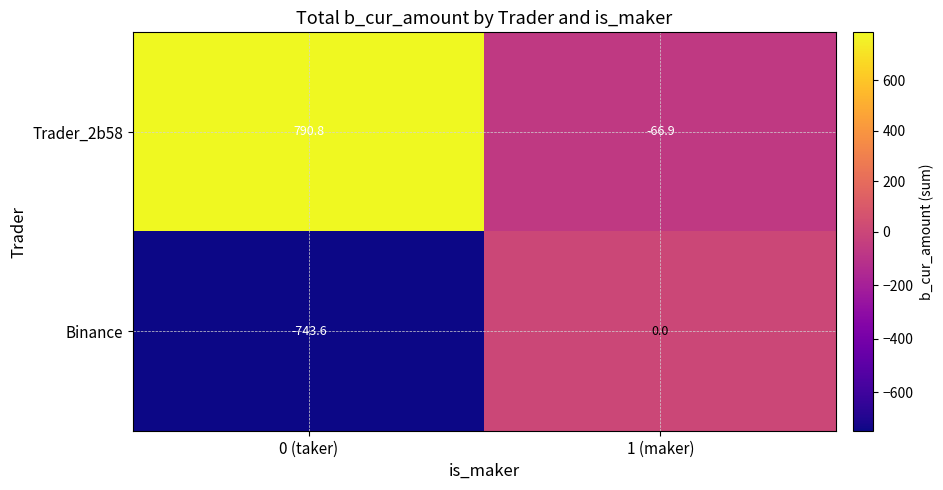

How many data points does each series have?

2